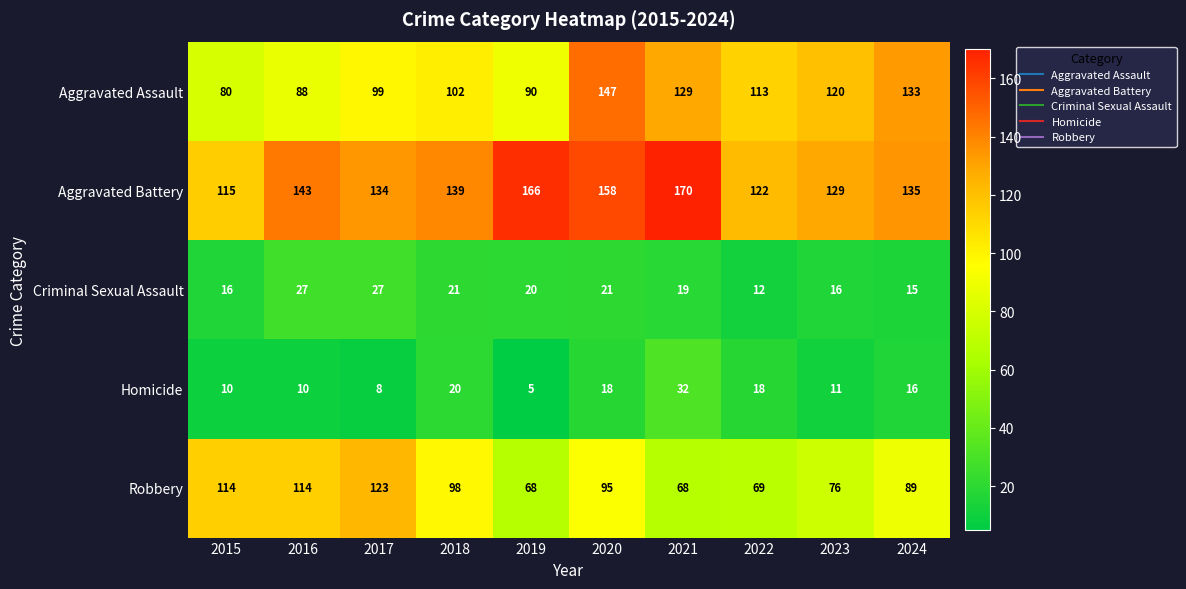

Which category has the highest value across all series?

2021